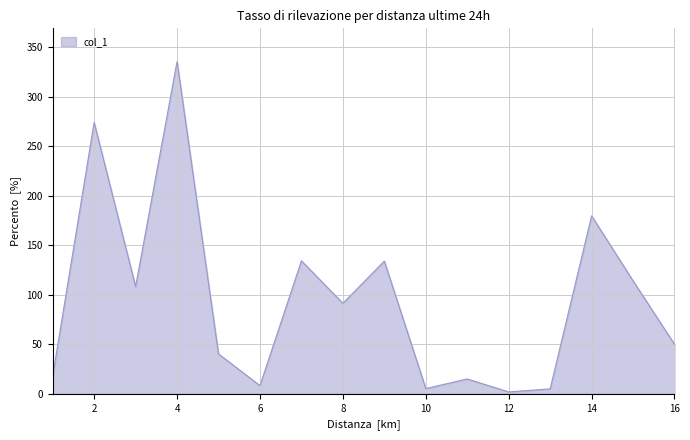

What is the maximum value shown in the chart?

335.5